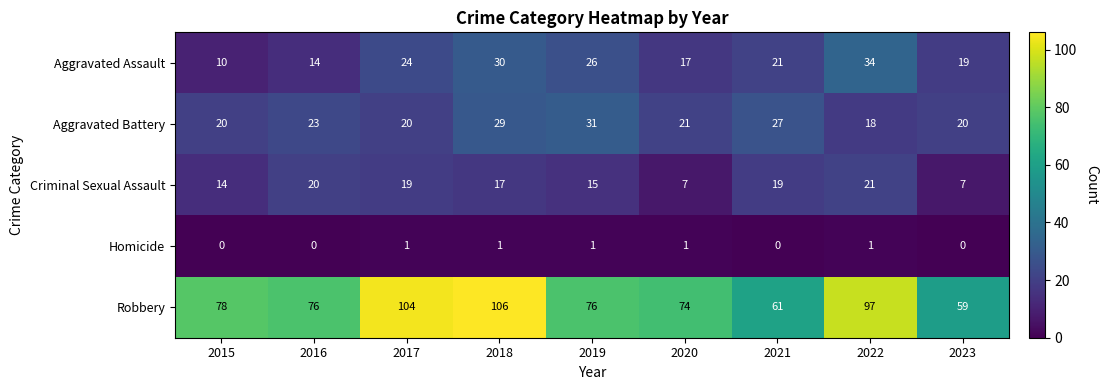

Is it true that Aggravated Battery equals 8 at 2021?

False